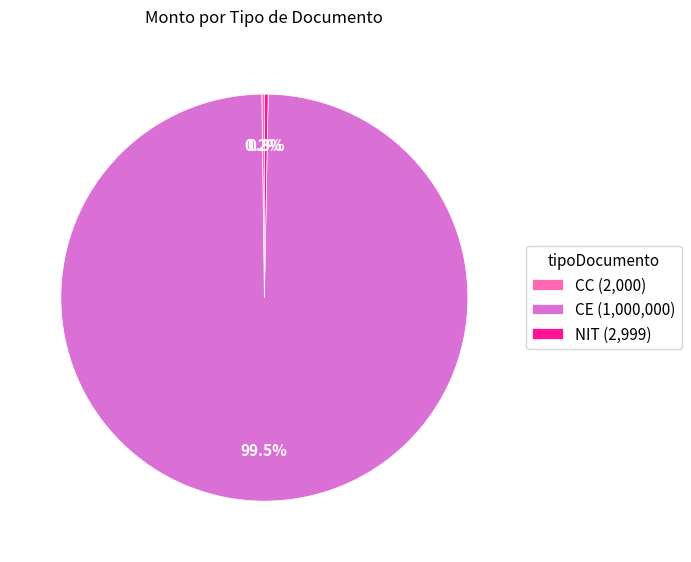

To the nearest percent, what is the difference between the largest and smallest slice percentages?

99%